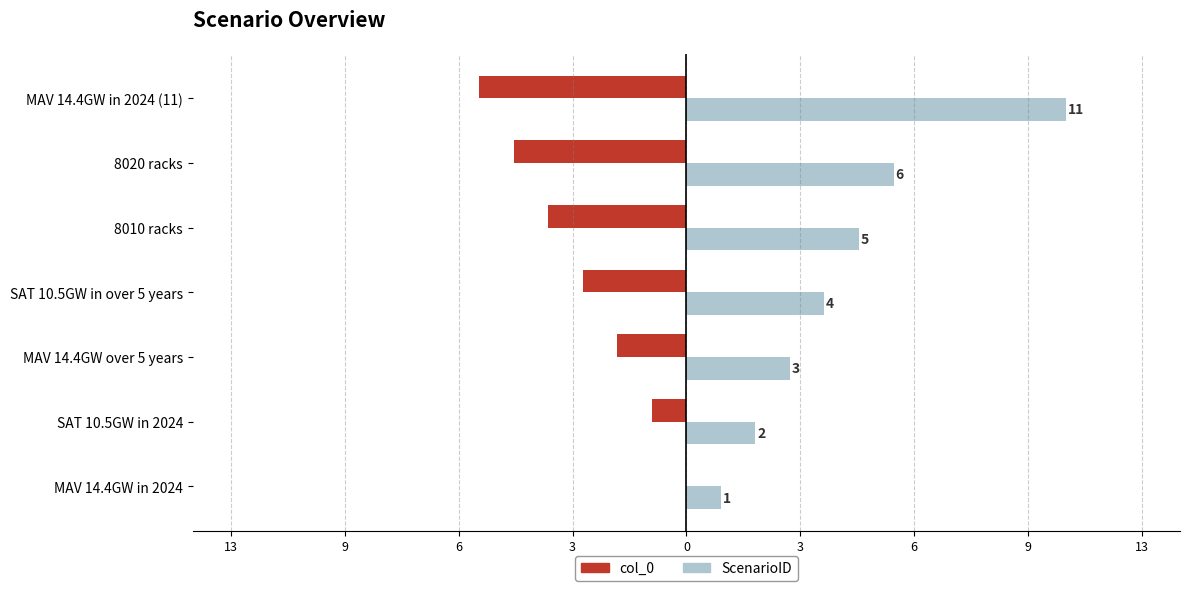

Which series has the largest total across all categories?

ScenarioID